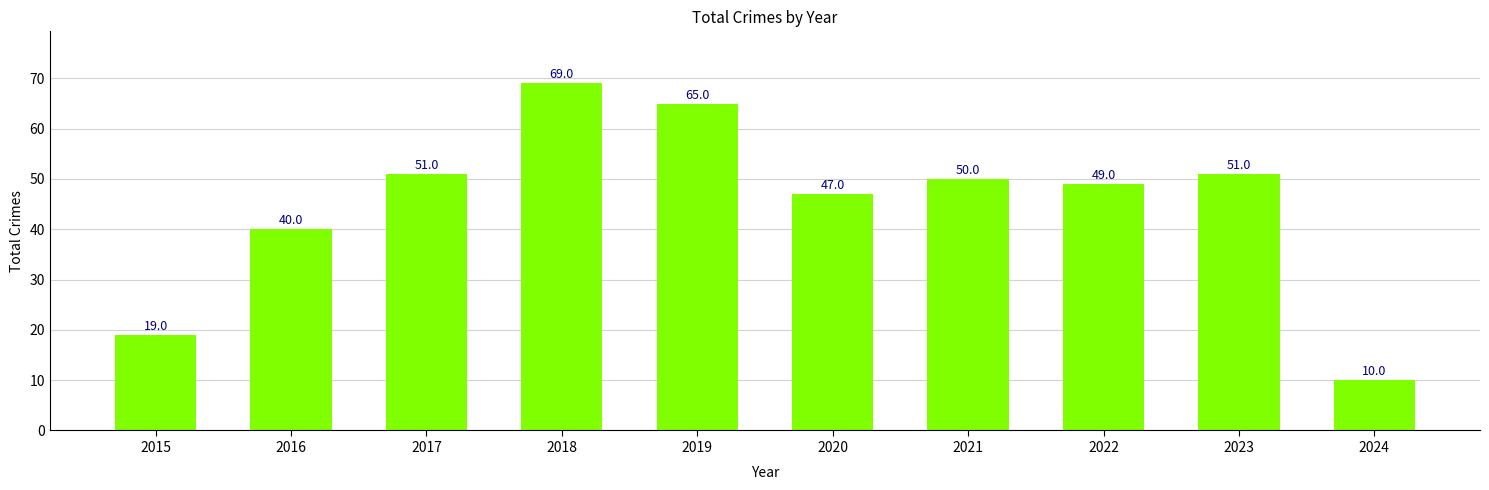

Read the value at 2017.

51